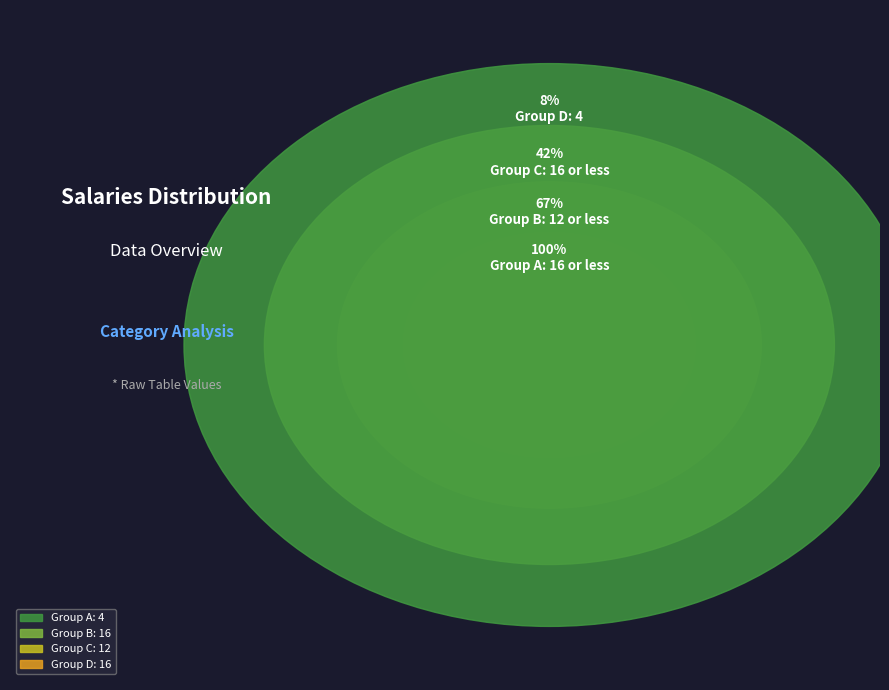

Is the sum of 16 and 4 greater than half?

No